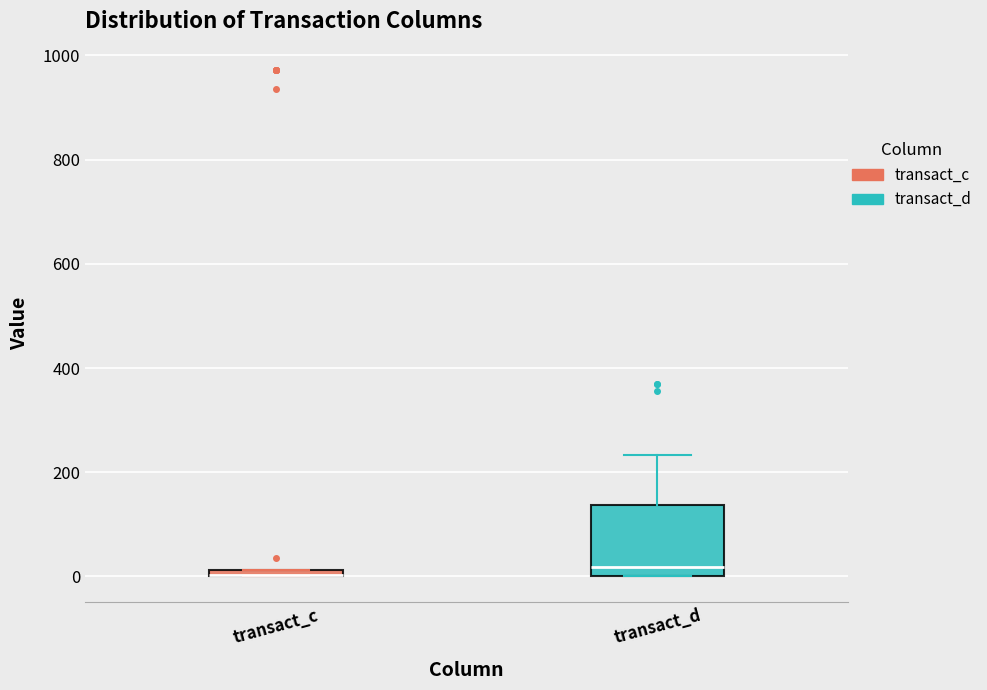

Comparing the boxes themselves (not the whiskers), which one is the tallest?

transact_d